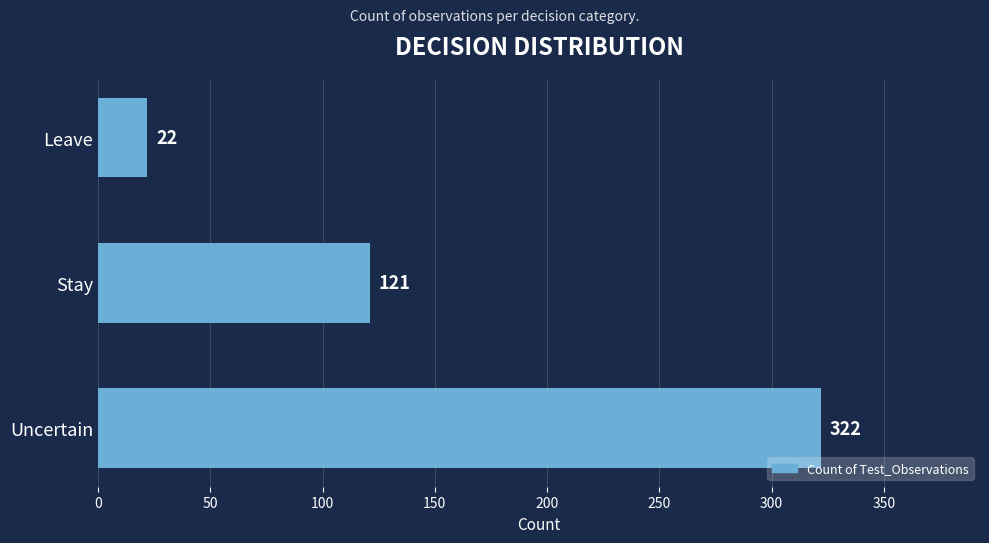

What is the ratio of the value at Uncertain to the value at Stay?

2.7